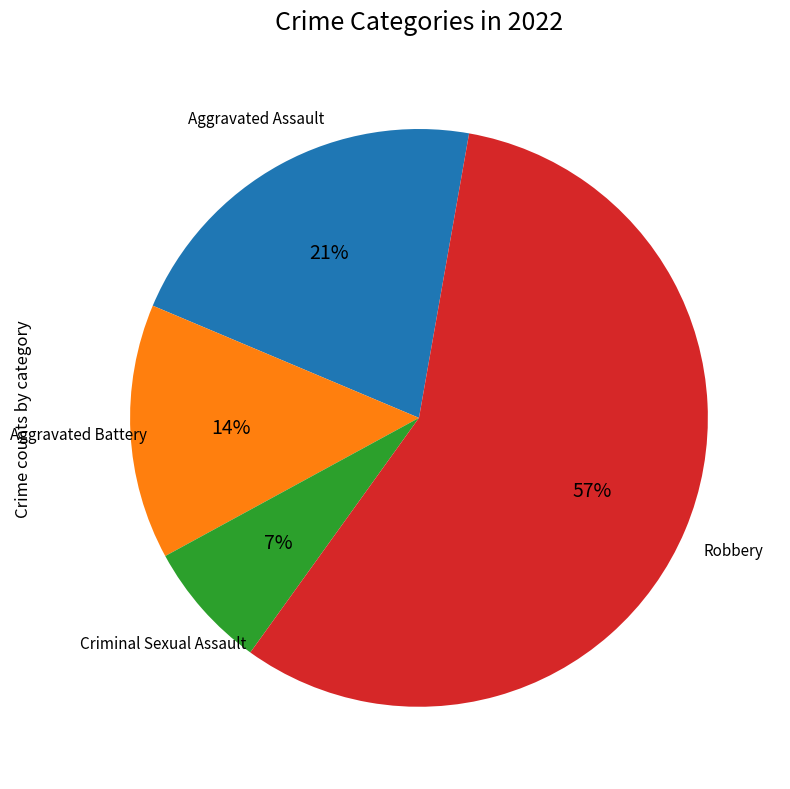

Does any single category account for the majority?

Yes